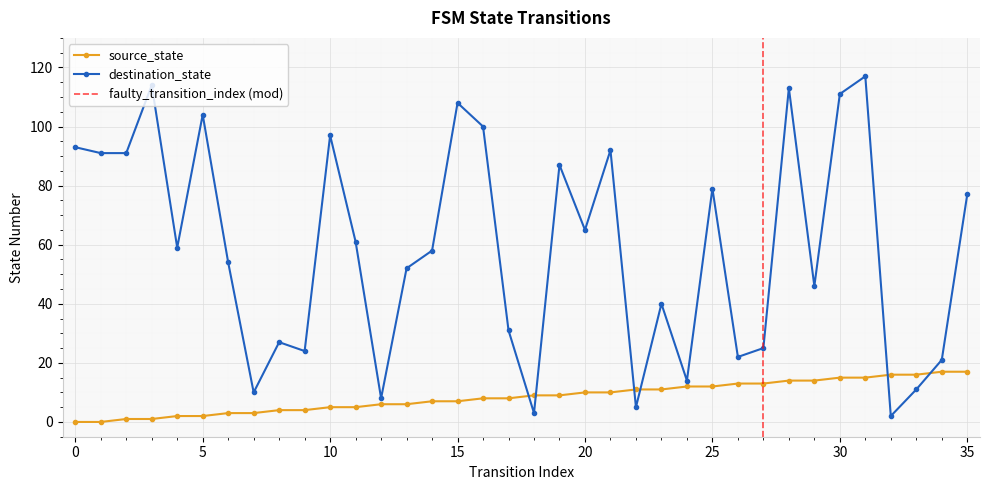

Where do source_state and destination_state first cross each other?

17 and 18